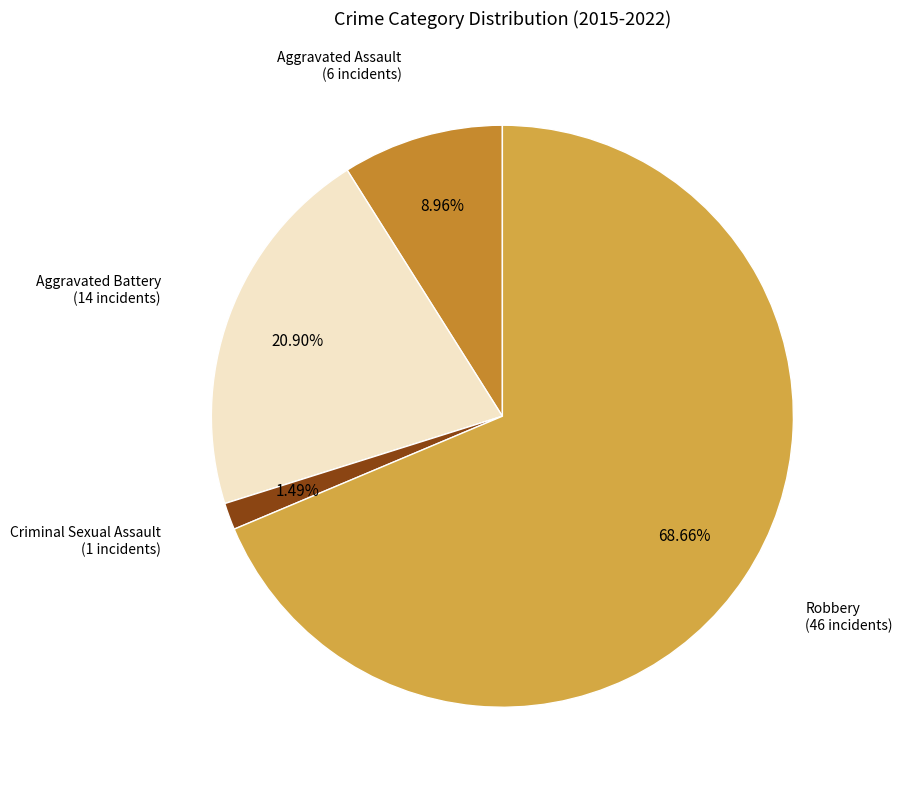

How many slices are in this pie chart?

4